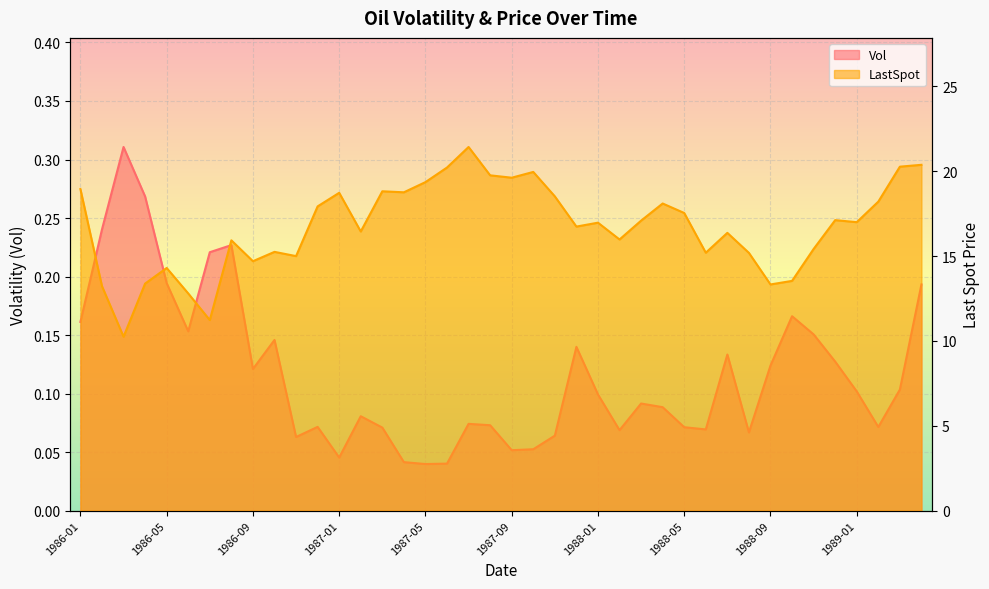

Reading left to right, list all the values displayed in this chart.

Vol: 0.2	0.2	0.3	0.3	0.2	0.2	0.2	0.2	0.1	0.1	0.1	0.1	0.0	0.1	0.1	0.0	0.0	0.0	0.1	0.1	0.1	0.1	0.1	0.1	0.1	0.1	0.1	0.1	0.1	0.1	0.1	0.1	0.1	0.2	0.2	0.1	0.1	0.1	0.1	0.2
LastSpot: 18.9	13.2	10.2	13.4	14.3	12.8	11.2	15.9	14.7	15.2	15.0	17.9	18.7	16.4	18.8	18.8	19.4	20.2	21.4	19.8	19.6	20.0	18.5	16.7	17.0	16.0	17.1	18.1	17.5	15.2	16.4	15.2	13.3	13.5	15.4	17.1	17.0	18.2	20.3	20.4